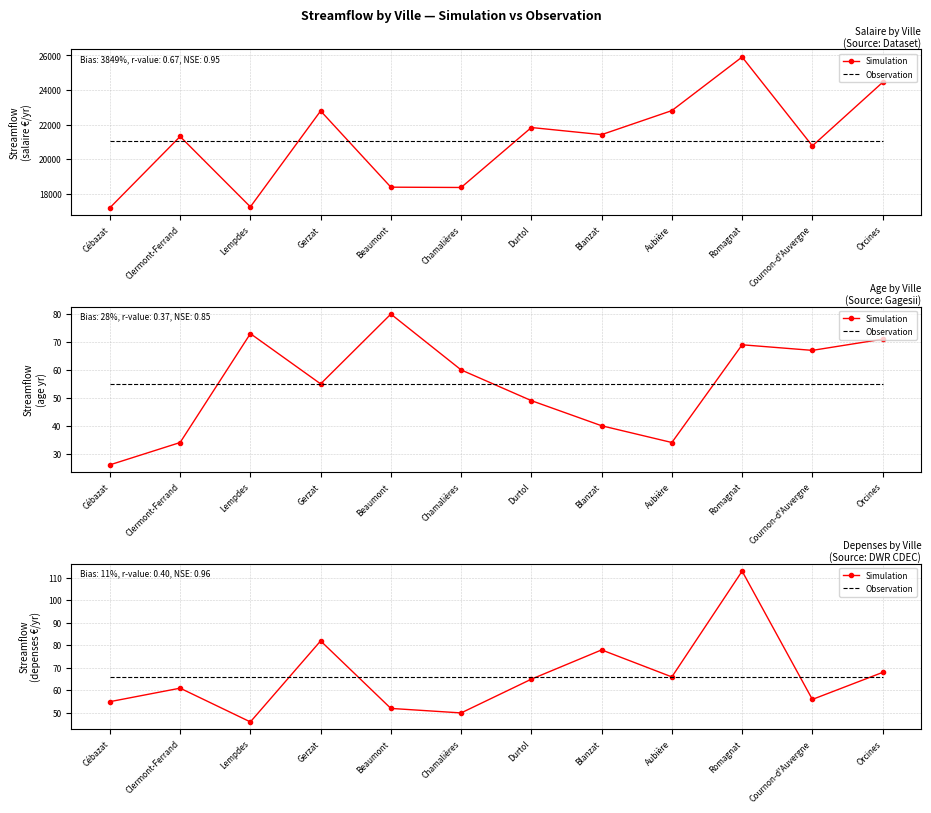

What is the difference between the maximum and minimum values in the Simulation series?

67